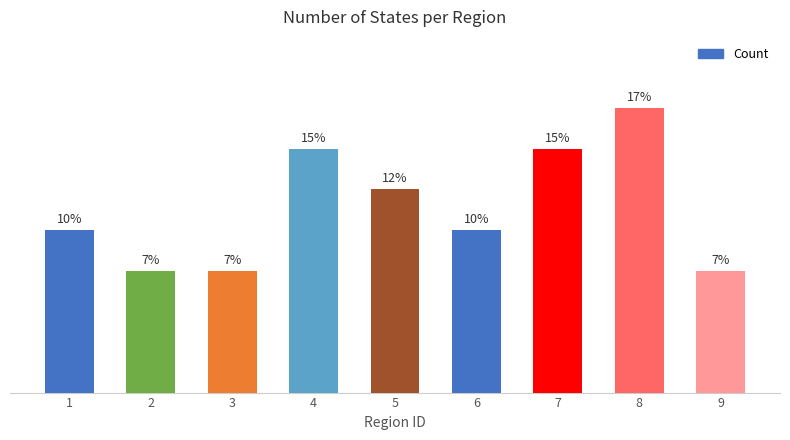

Are the bars horizontal?

No